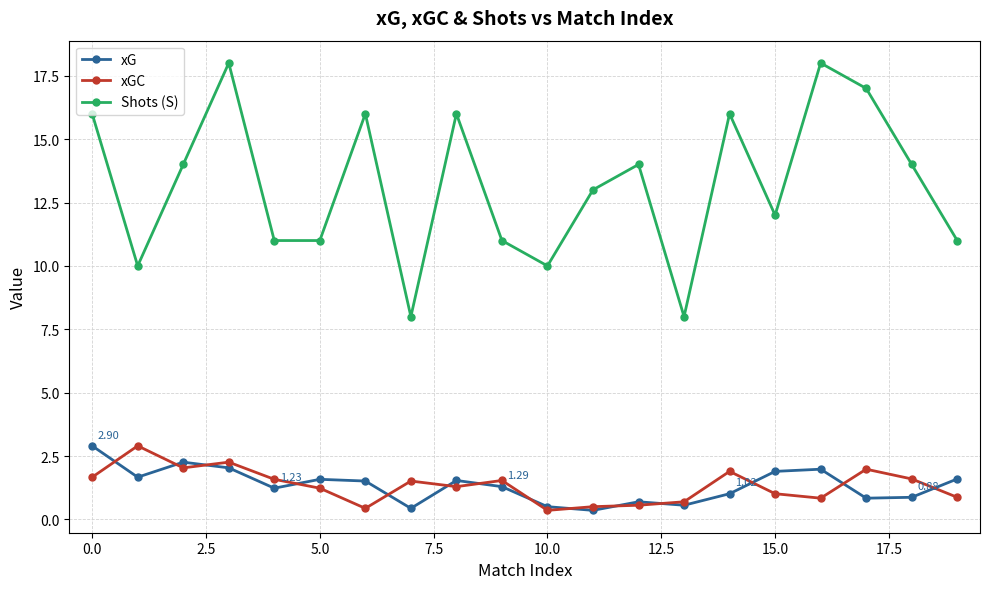

At how many categories does at least one series exceed 6?

20